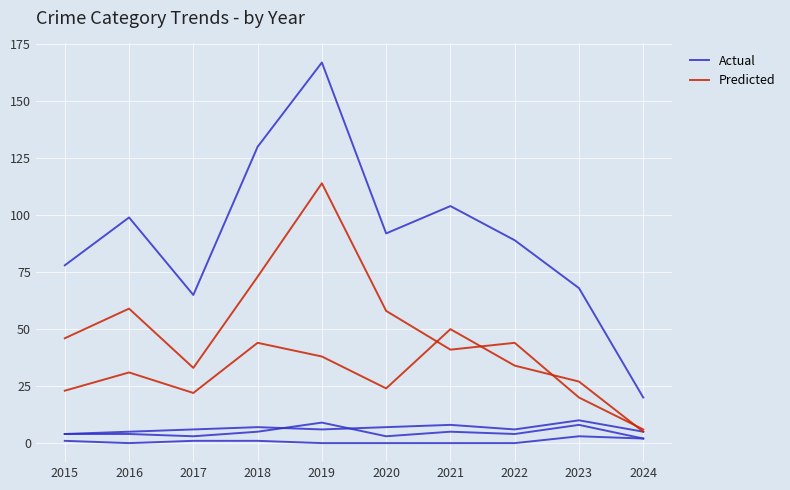

Is the value of Predicted at 2018 greater than the value of Actual at 2018?

Yes